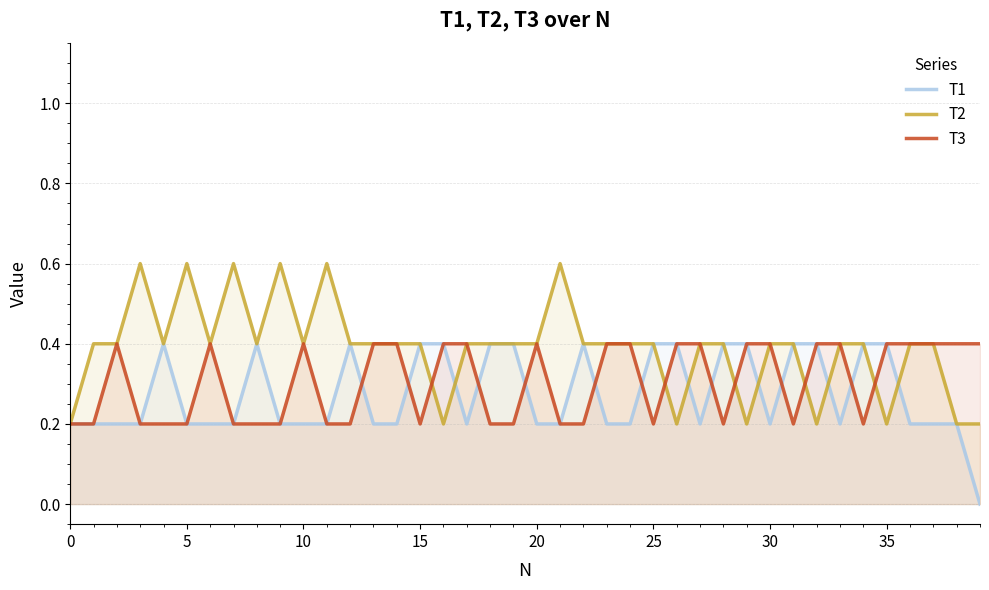

How many data points in T1 are above 0?

39